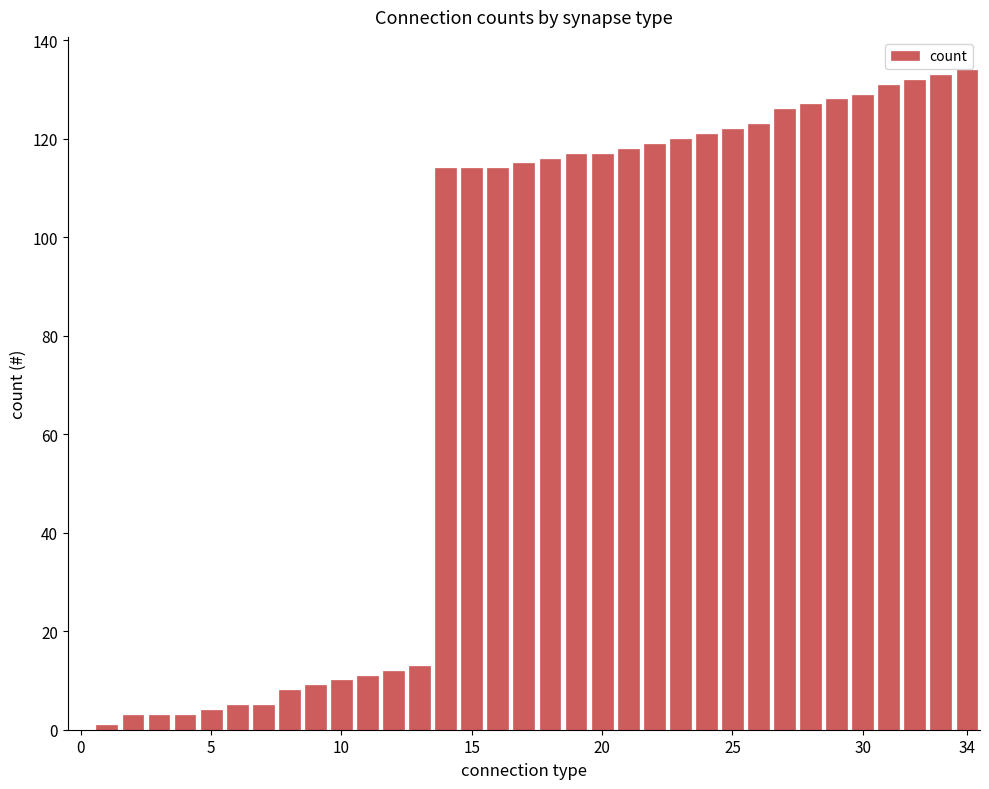

What is the sum of all values?

2657